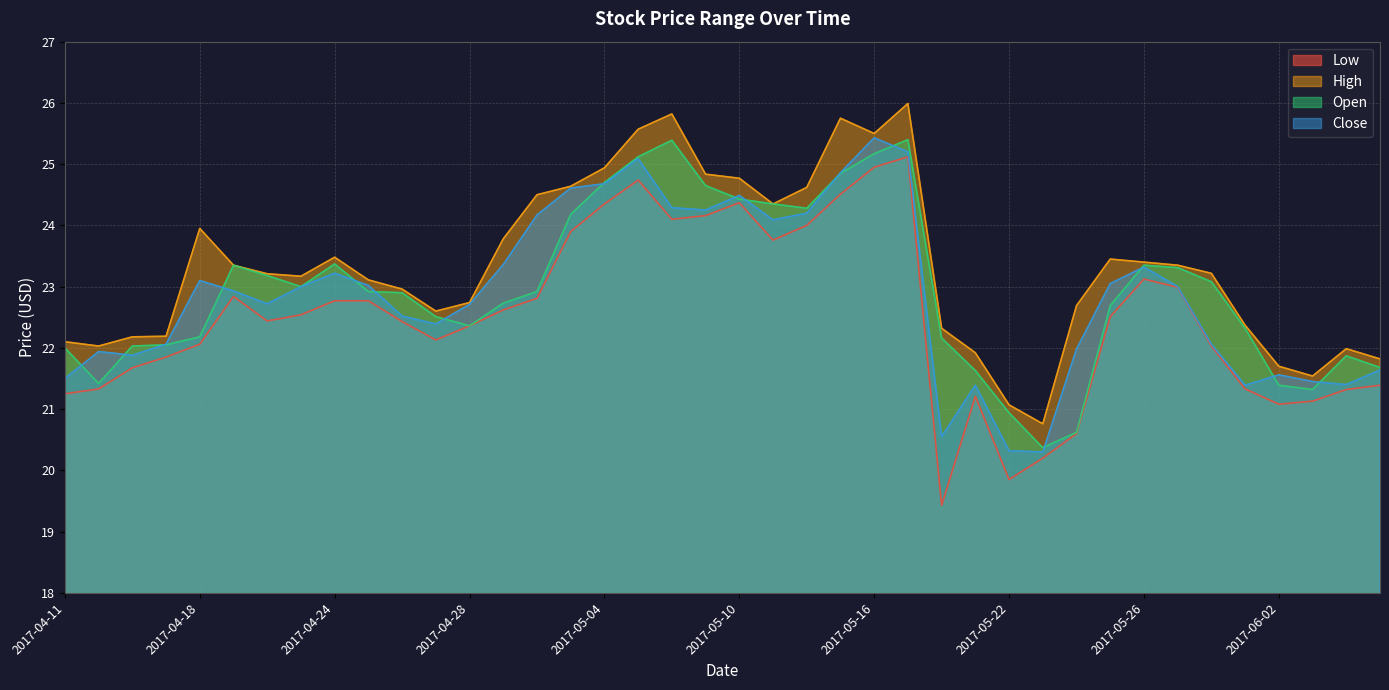

The value of Open at 2017-04-17 is 22.1. True or false?

True